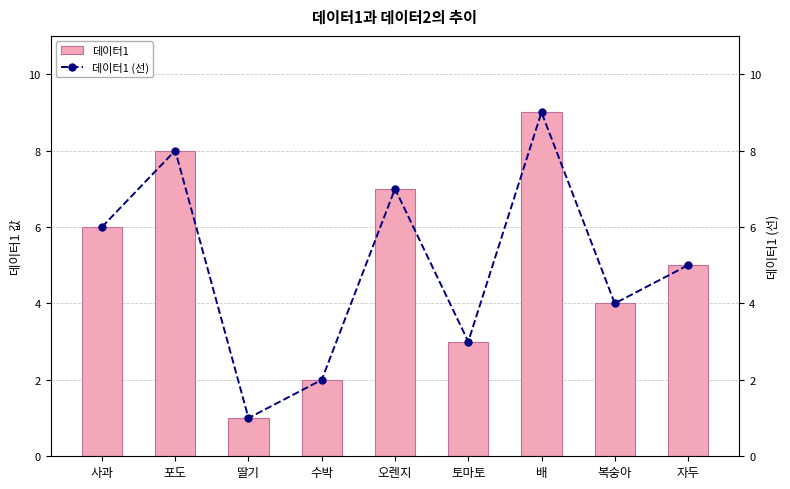

Reading right to left, what are all the values shown in this chart?

데이터1: 5	4	9	3	7	2	1	8	6
데이터1 (선): 5	4	9	3	7	2	1	8	6